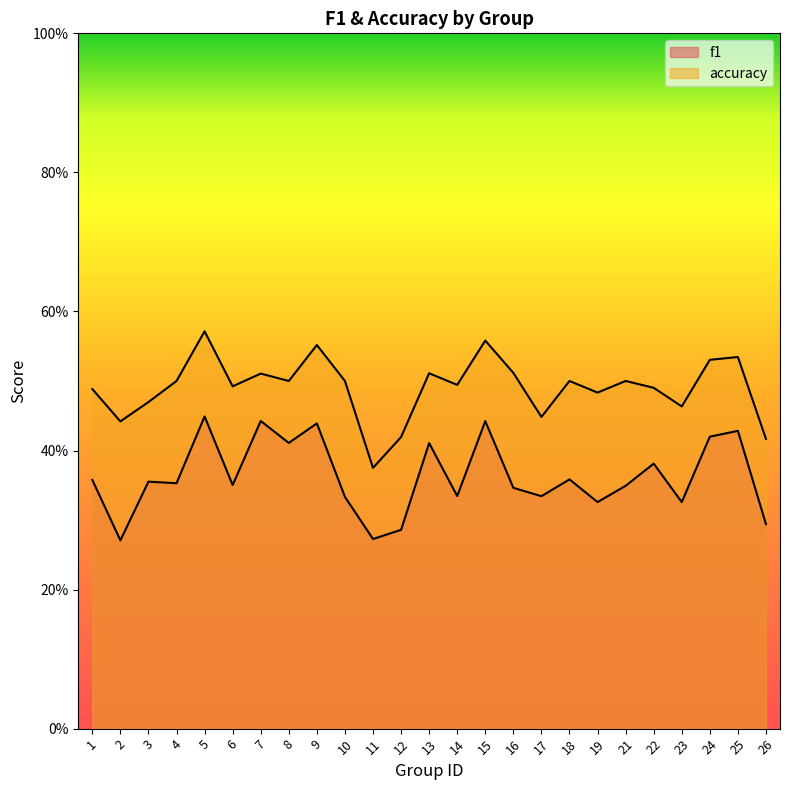

The accuracy series shows 0.5 at 22. True or false?

True